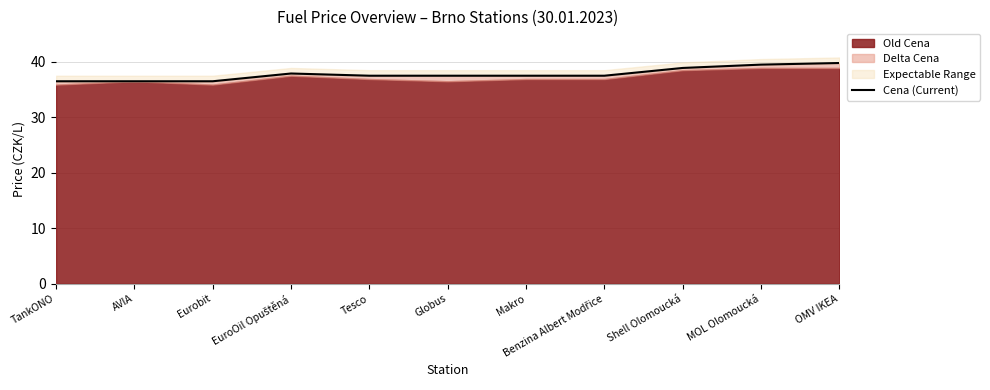

What is the value of the 8th point from the left?

37.5